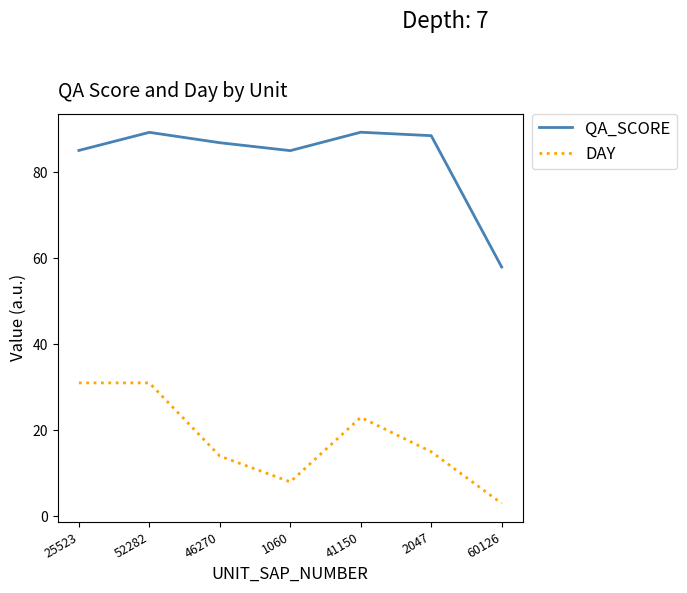

At 25523, list the series in order from smallest to largest.

DAY, QA_SCORE